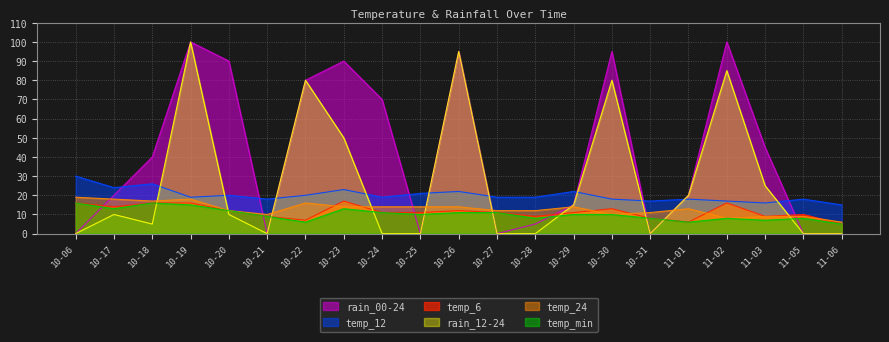

At which label does temp_24 reach its minimum?

11-06